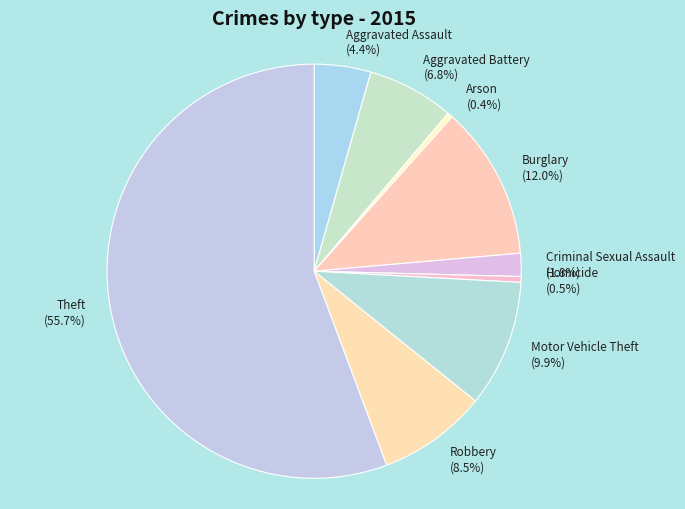

Which slice represents more than half of the pie?

Theft